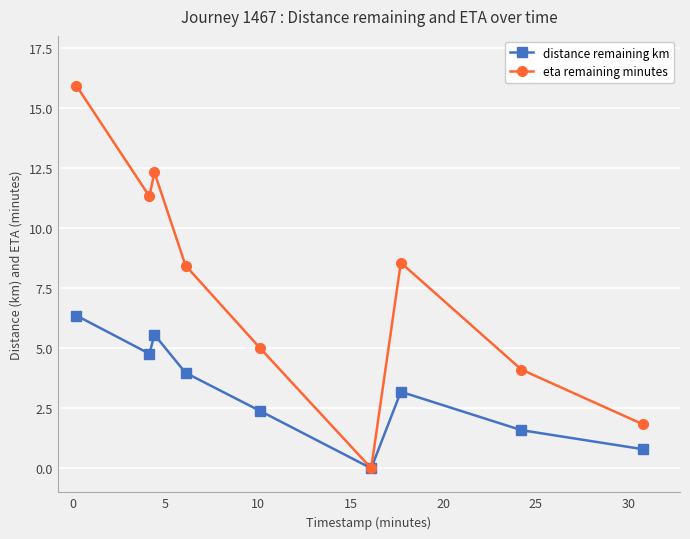

What is the maximum value for distance remaining km?

6.4